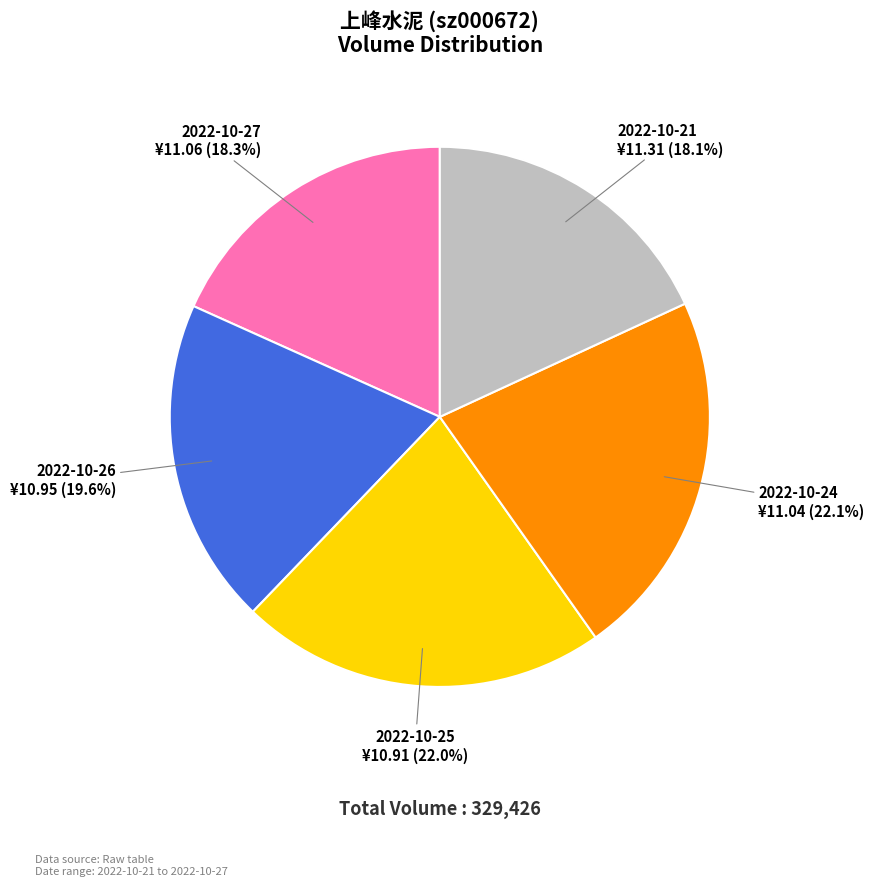

To the nearest percent, what is the average slice percentage?

20%